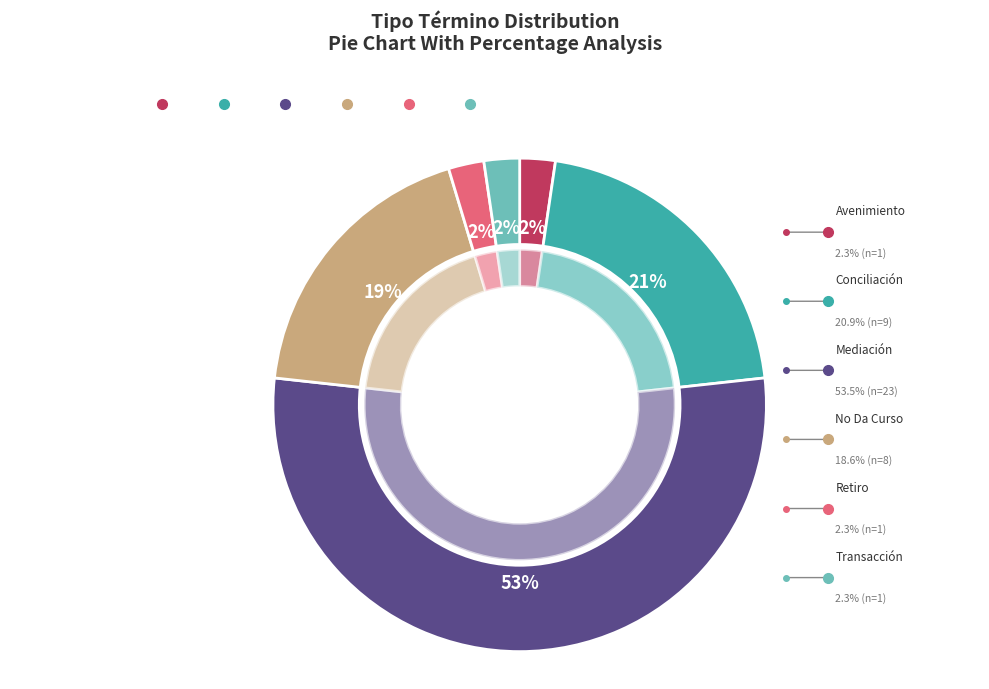

Between Conciliación and Avenimiento, which is larger?

Conciliación